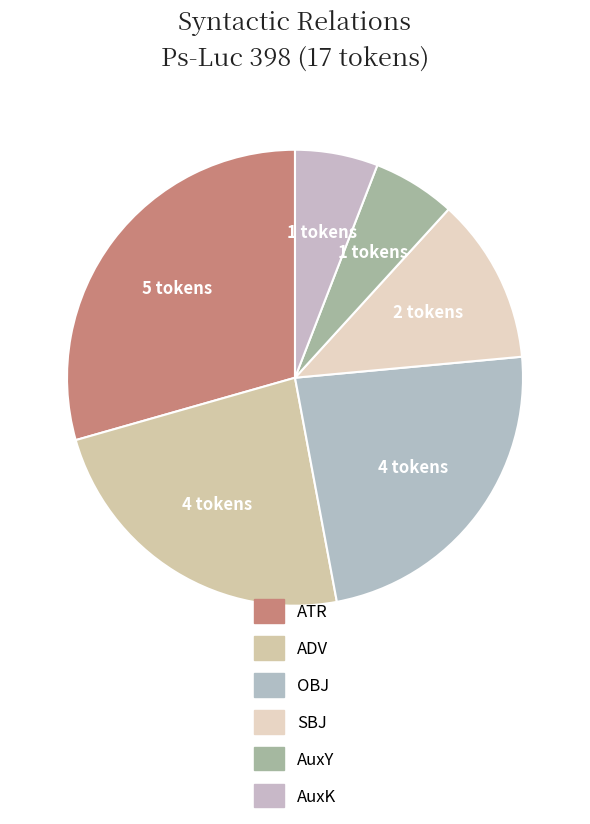

Count the number of slices in the pie.

6